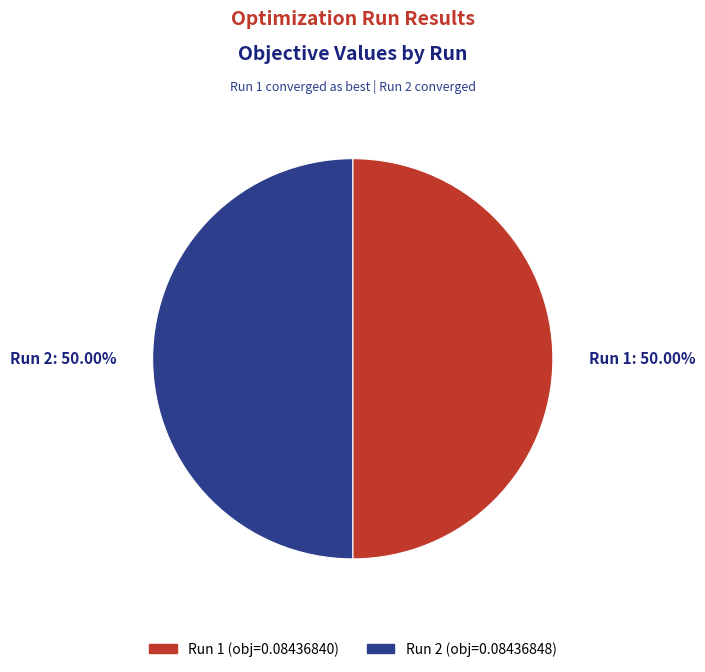

Is the sum of Run 2: 50.00% and Run 1: 50.00% greater than half?

Yes